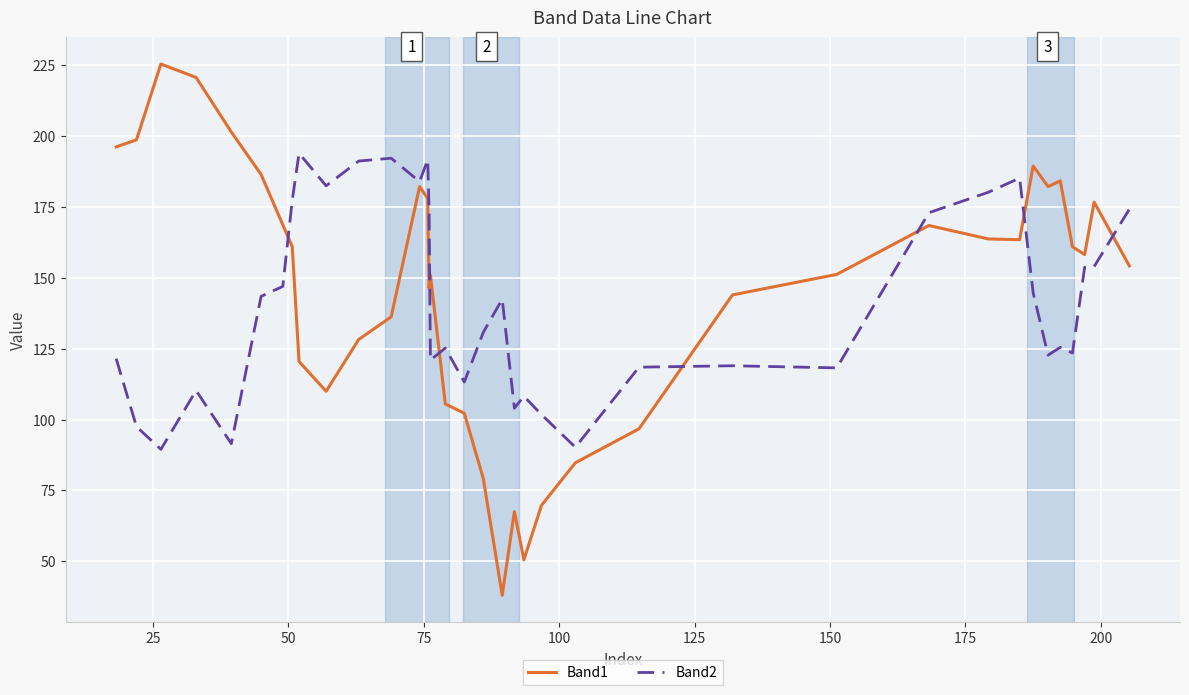

What is the highest value of the Band1 series?

225.5